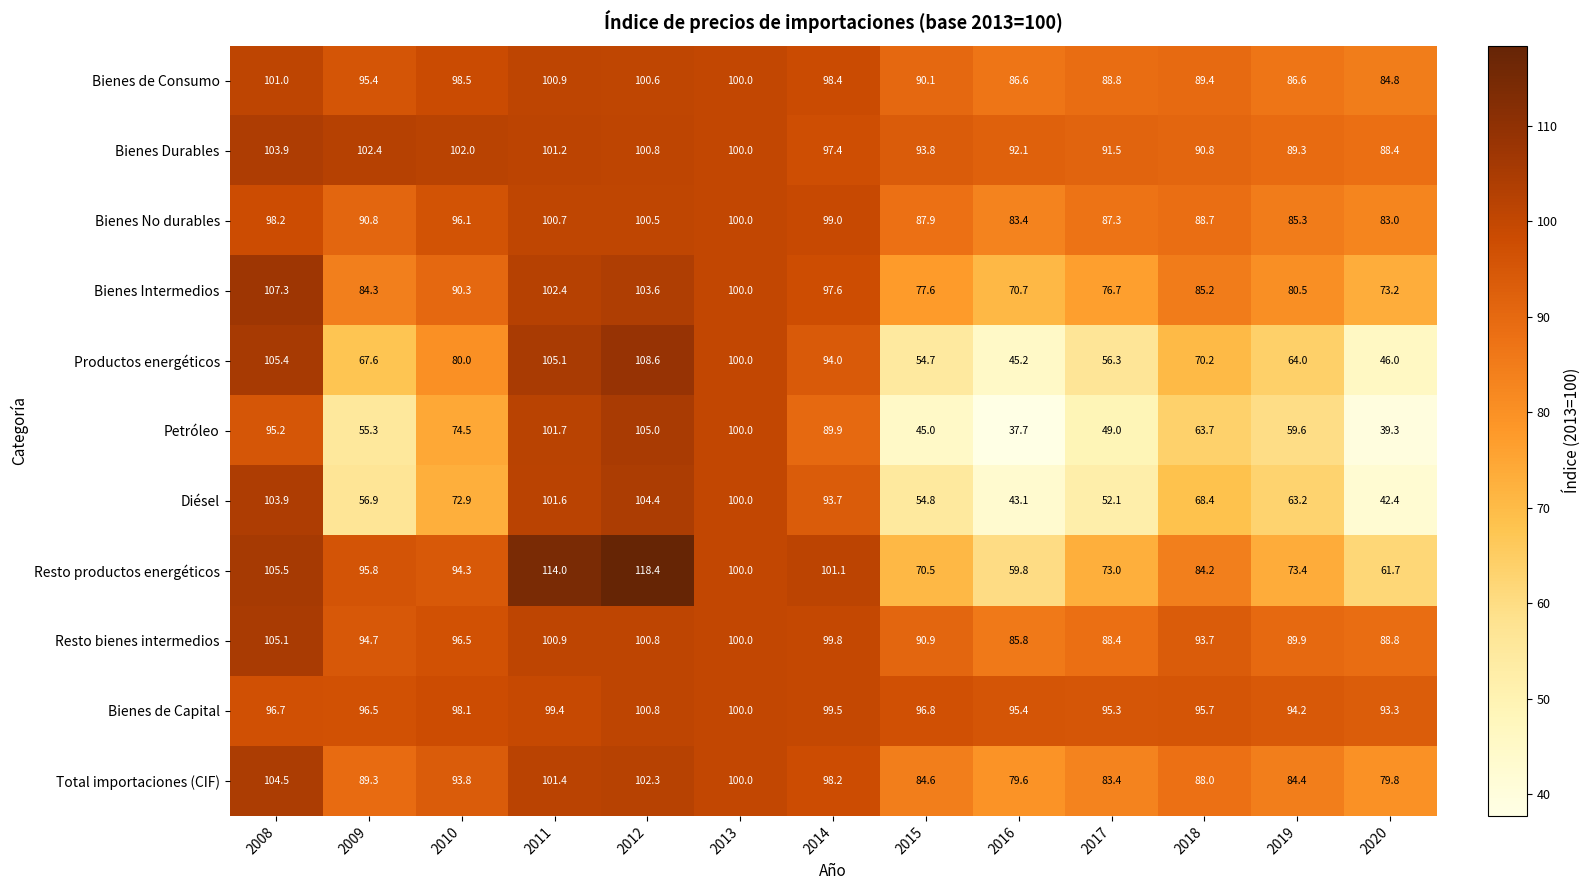

The value of Productos energéticos at 2019 is 37.6. True or false?

False